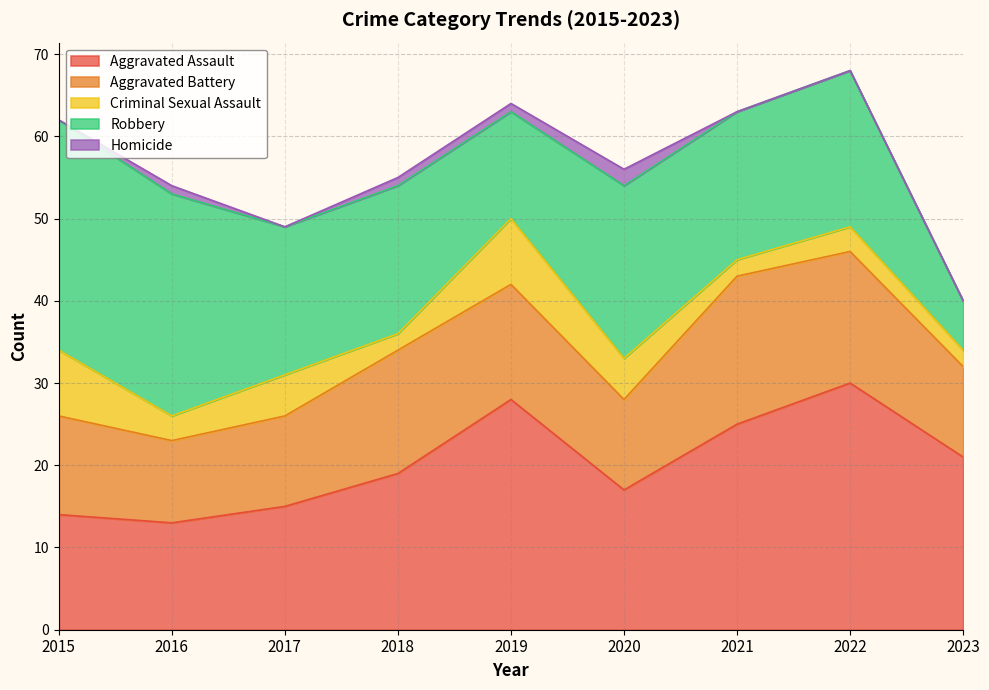

Reading left to right, extract all data points from this chart.

Aggravated Assault: 2015=14	2016=13	2017=15	2018=19	2019=28	2020=17	2021=25	2022=30	2023=21
Aggravated Battery: 2015=12	2016=10	2017=11	2018=15	2019=14	2020=11	2021=18	2022=16	2023=11
Criminal Sexual Assault: 2015=8	2016=3	2017=5	2018=2	2019=8	2020=5	2021=2	2022=3	2023=2
Robbery: 2015=28	2016=27	2017=18	2018=18	2019=13	2020=21	2021=18	2022=19	2023=6
Homicide: 2015=0	2016=1	2017=0	2018=1	2019=1	2020=2	2021=0	2022=0	2023=0